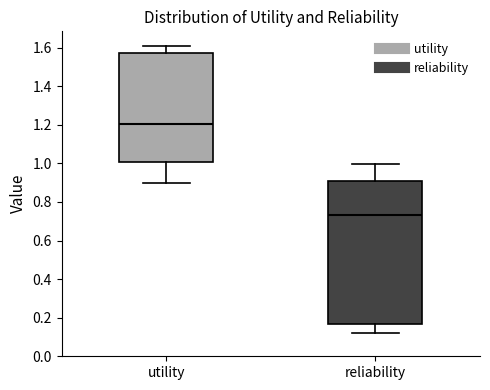

Comparing the boxes themselves (not the whiskers), which one is the tallest?

reliability